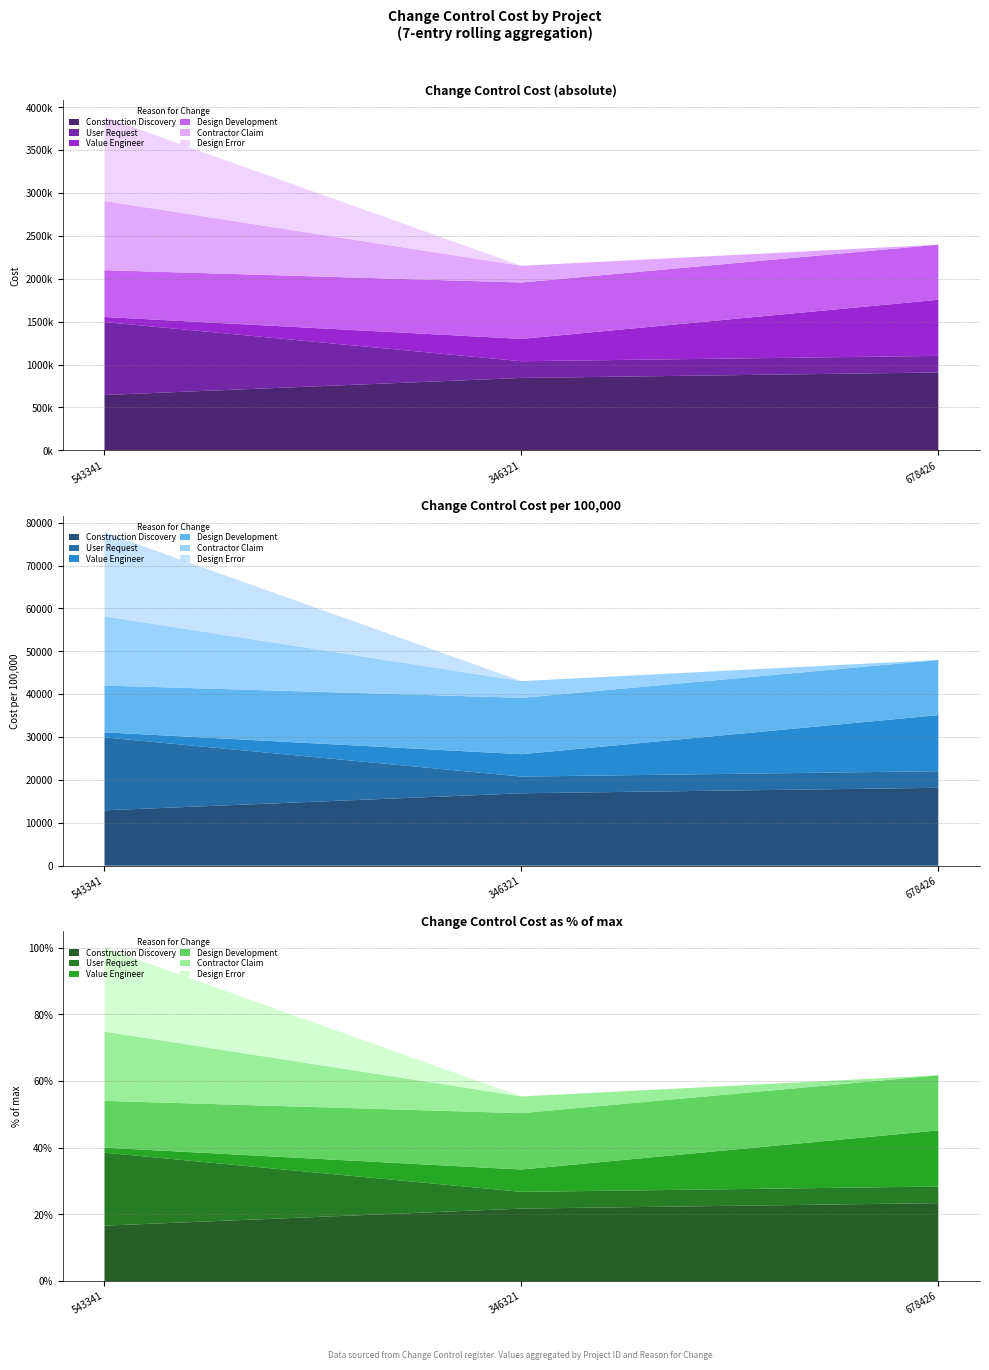

Reading left to right, list all the values displayed in this chart.

Construction Discovery: 645716	844593	908425
User Request: 850792	194846	193618
Value Engineer: 58992	260561	654151
Design Development: 545469	657544	642535
Contractor Claim: 807515	194846	0
Design Error: 978299	0	0